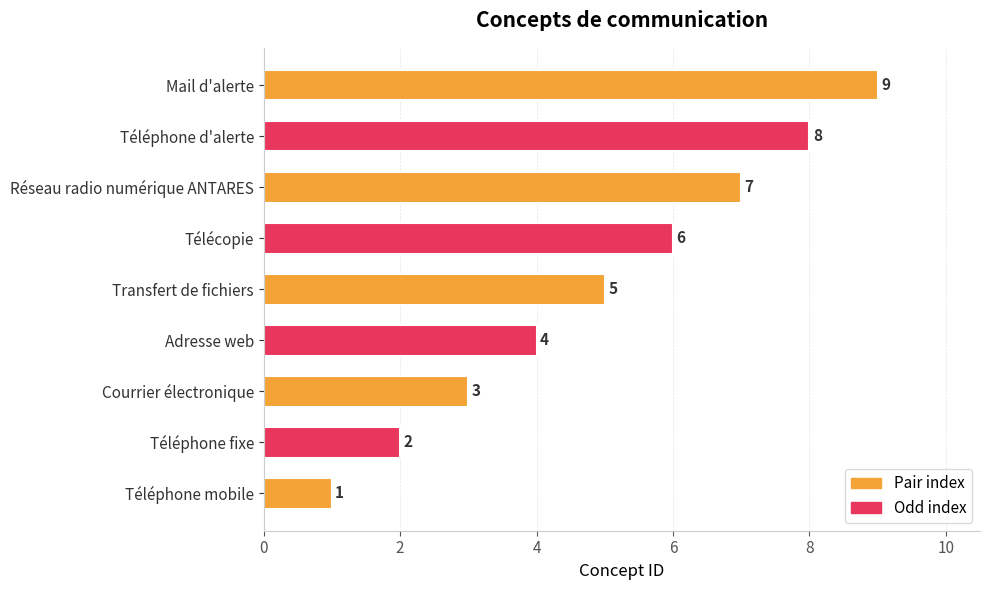

List the labels in order of value, smallest first.

Téléphone mobile, Téléphone fixe, Courrier électronique, Adresse web, Transfert de fichiers, Télécopie, Réseau radio numérique ANTARES, Téléphone d'alerte, Mail d'alerte